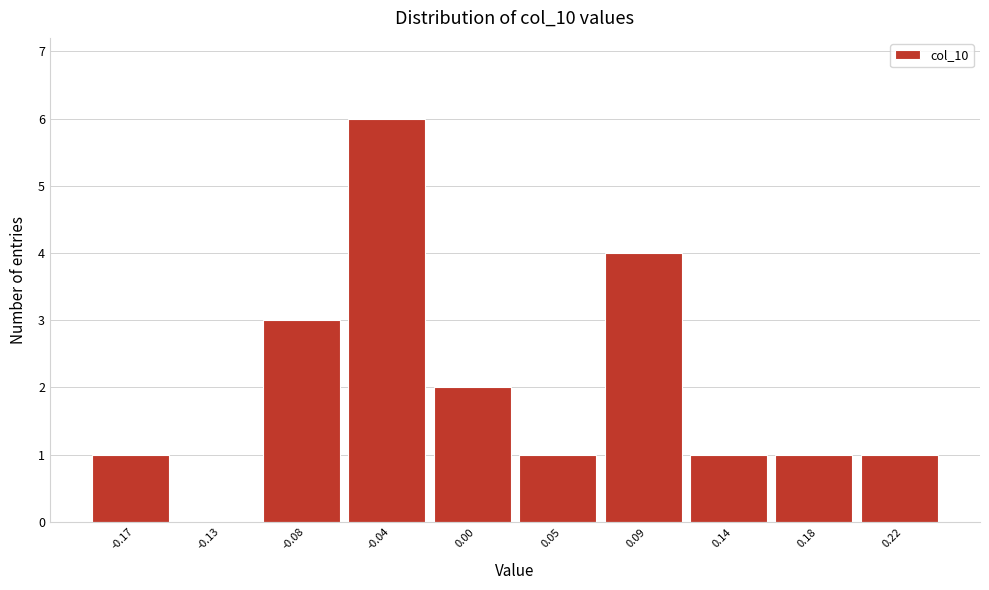

Reading right to left, what are all the values shown in this chart?

0.22=1	0.18=1	0.14=1	0.09=4	0.05=1	0.00=2	-0.04=6	-0.08=3	-0.13=0	-0.17=1